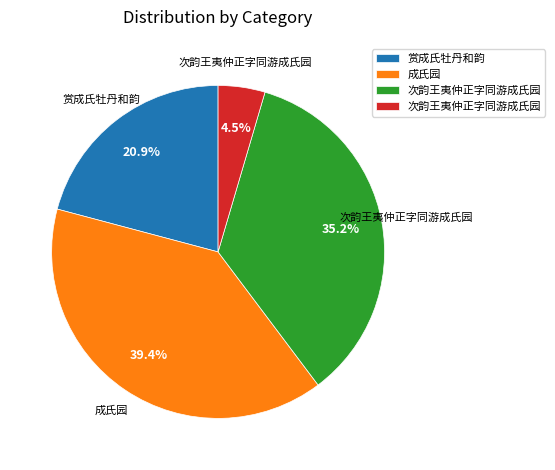

How many slices are in this pie chart?

4